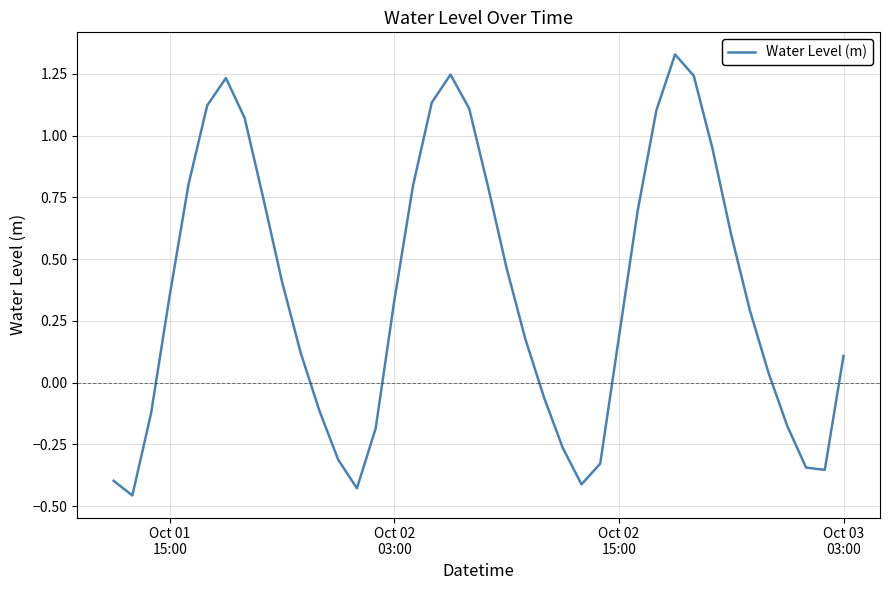

How many interior local peaks (higher than both neighbors) does the data have?

3